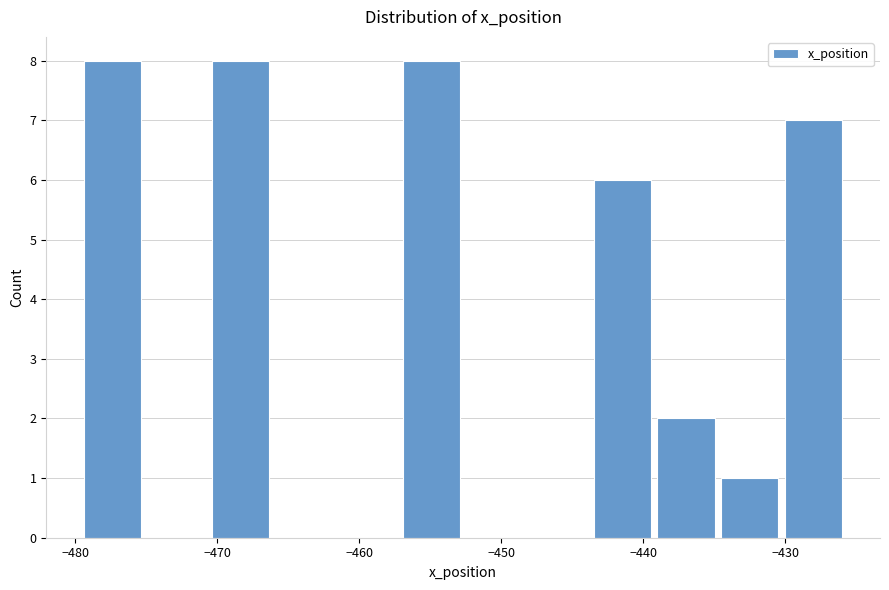

Reading left to right, transcribe this chart: for each bar, give the range it covers on the x-axis and its height. Neither the bar edges nor the heights are printed on the chart, so give them approximately, as read against the axes.

-480 to -475: 8
-475 to -471: 0
-471 to -466: 8
-466 to -462: 0
-462 to -457: 0
-457 to -453: 8
-453 to -448: 0
-448 to -444: 0
-444 to -439: 6
-439 to -435: 2
-435 to -430: 1
-430 to -426: 7